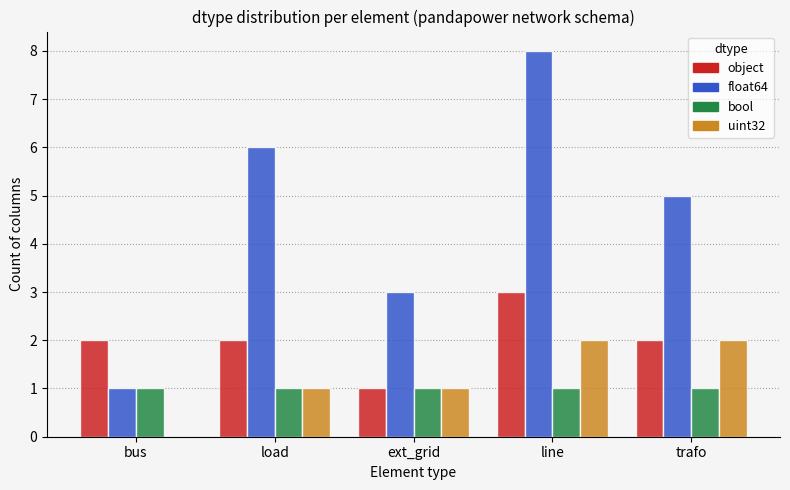

How many groups of bars are there?

5